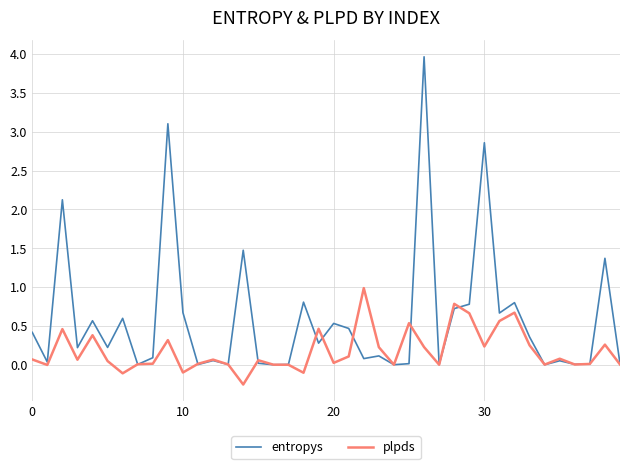

Which series has the largest range (max minus min)?

entropys